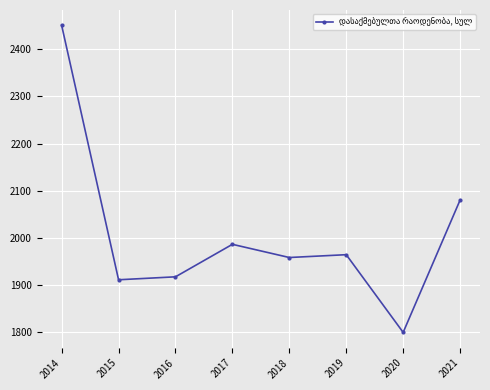

At which category does the chart reach its minimum across all series?

2020